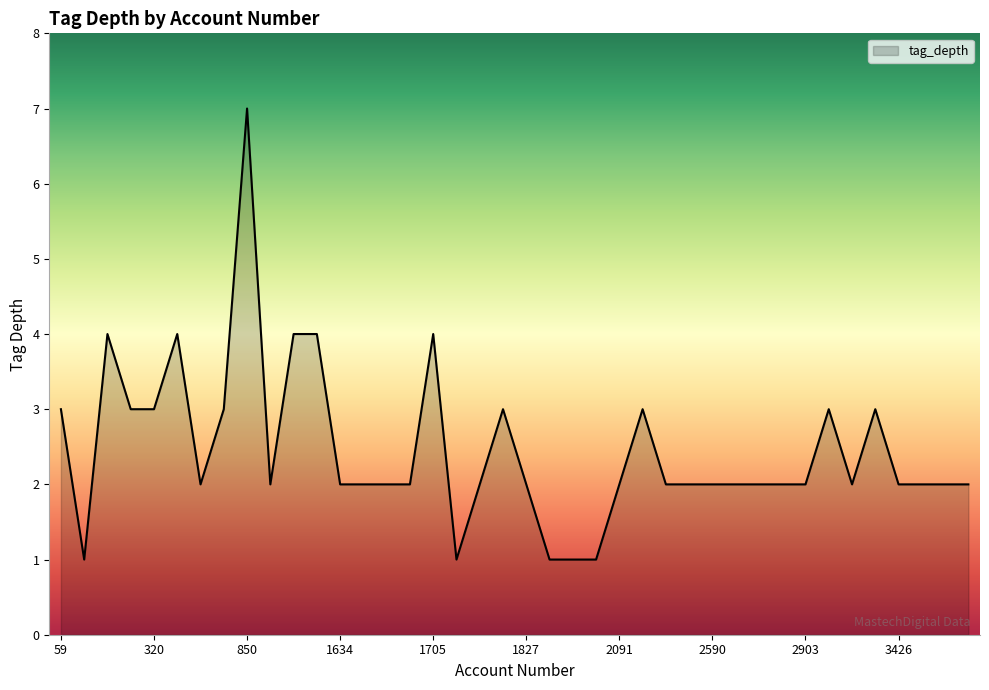

What is the difference between the maximum and minimum values?

6